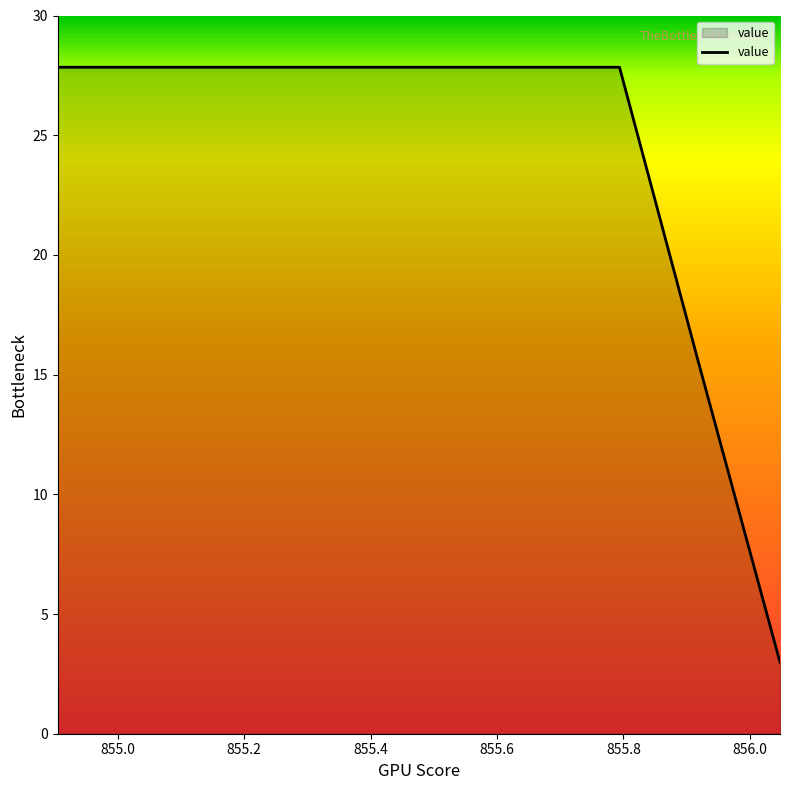

What is the maximum value shown in the chart?

27.8